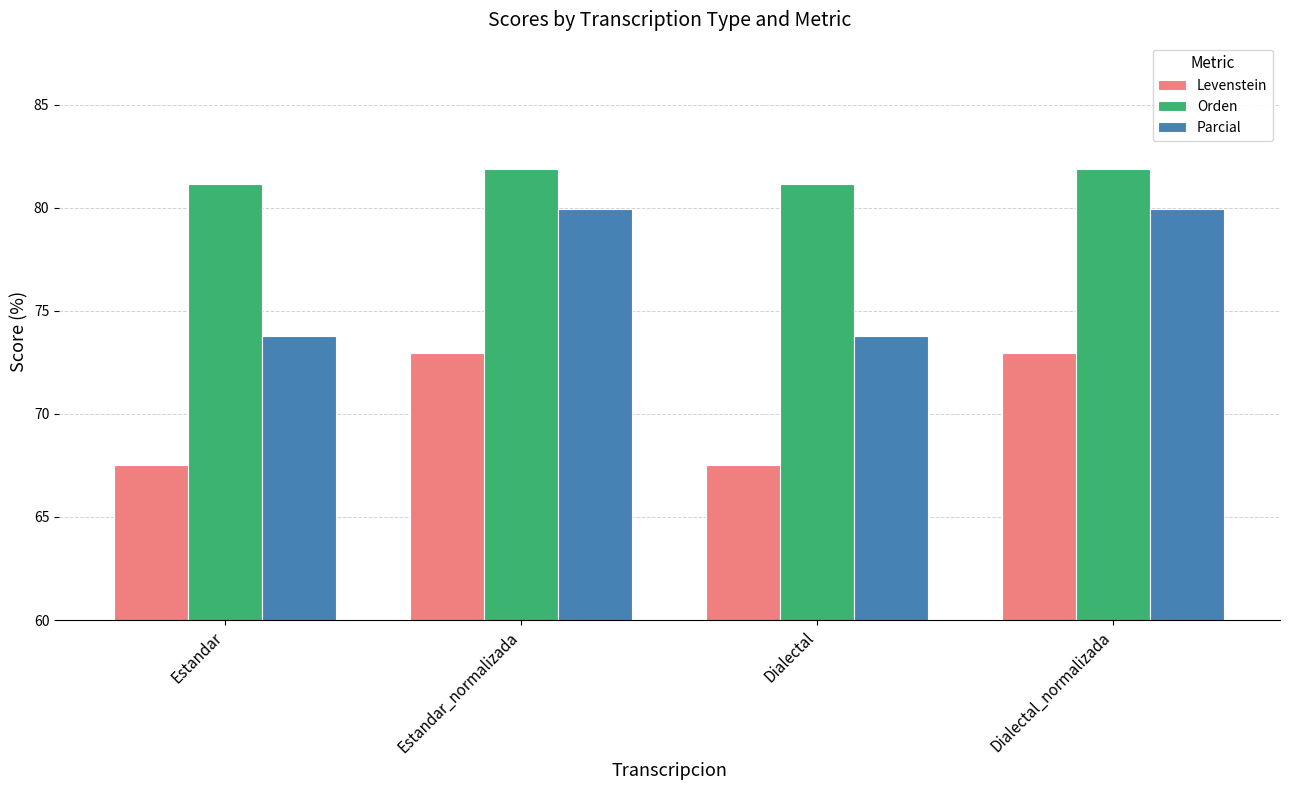

What is the minimum value shown in the chart?

67.5